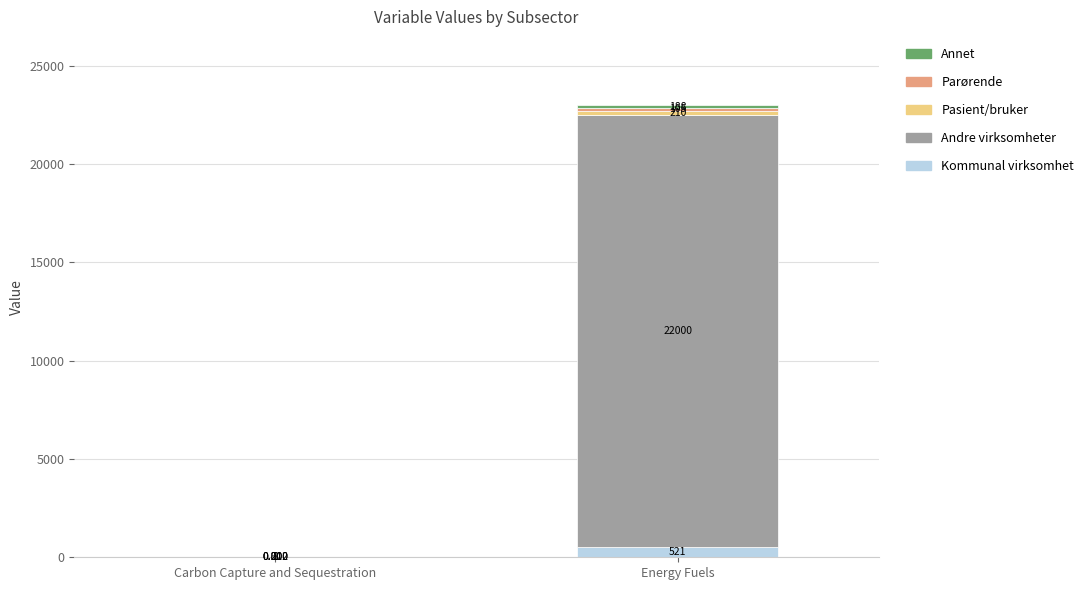

At which category is the sum across all series the highest?

Energy Fuels